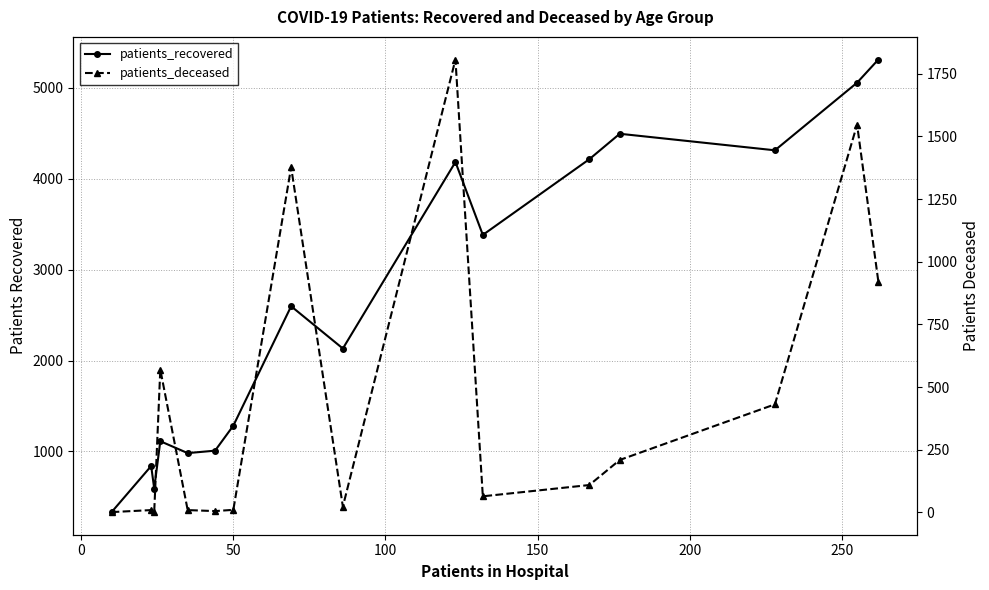

True or false: patients_deceased and patients_recovered intersect in this chart.

False